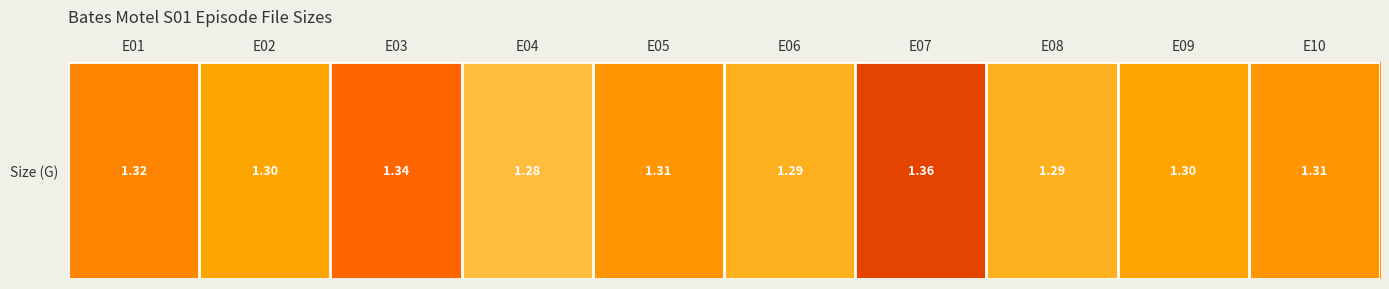

List the labels in order of value, largest first.

E07, E03, E01, E05, E10, E02, E09, E06, E08, E04